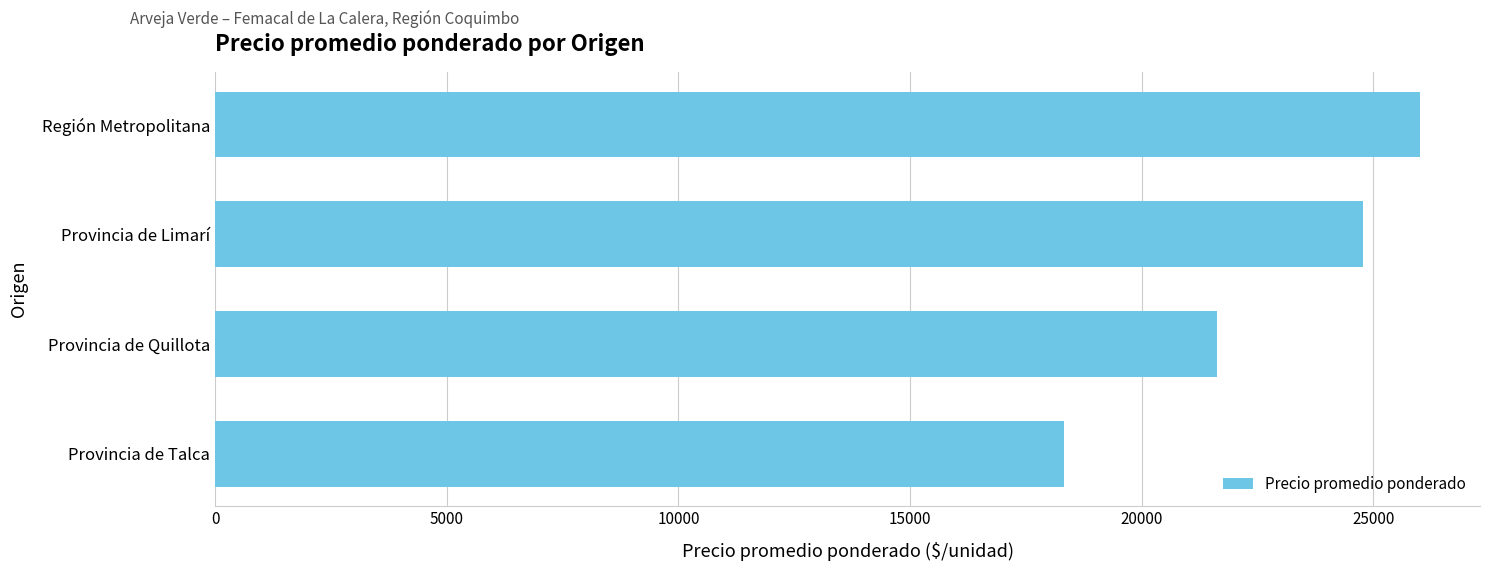

Where is the data nearest to the value 22156?

Provincia de Quillota